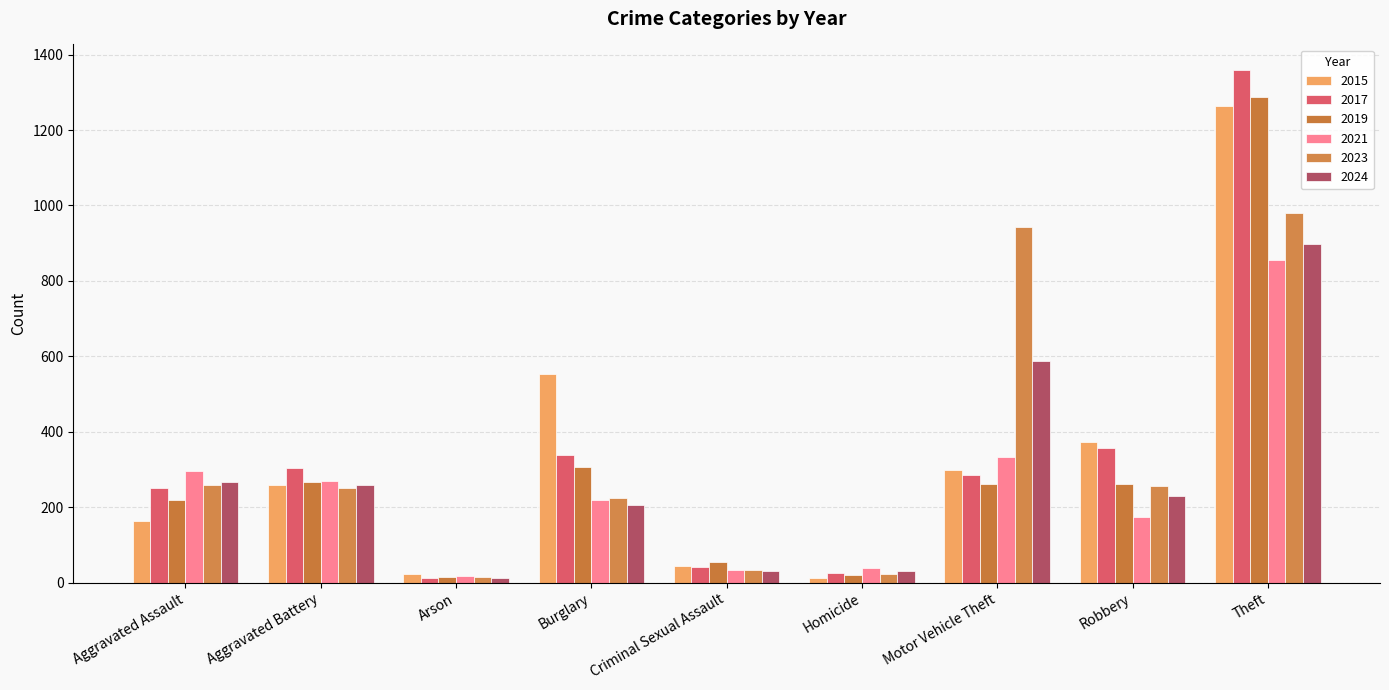

What is the value of the 2021 bar at the 1st from the left?

295